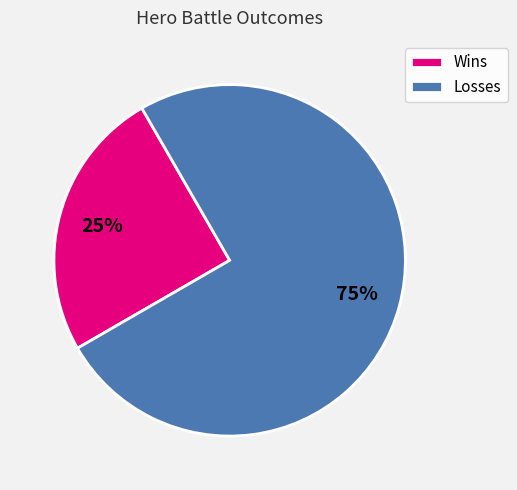

Does any single category account for the majority?

Yes